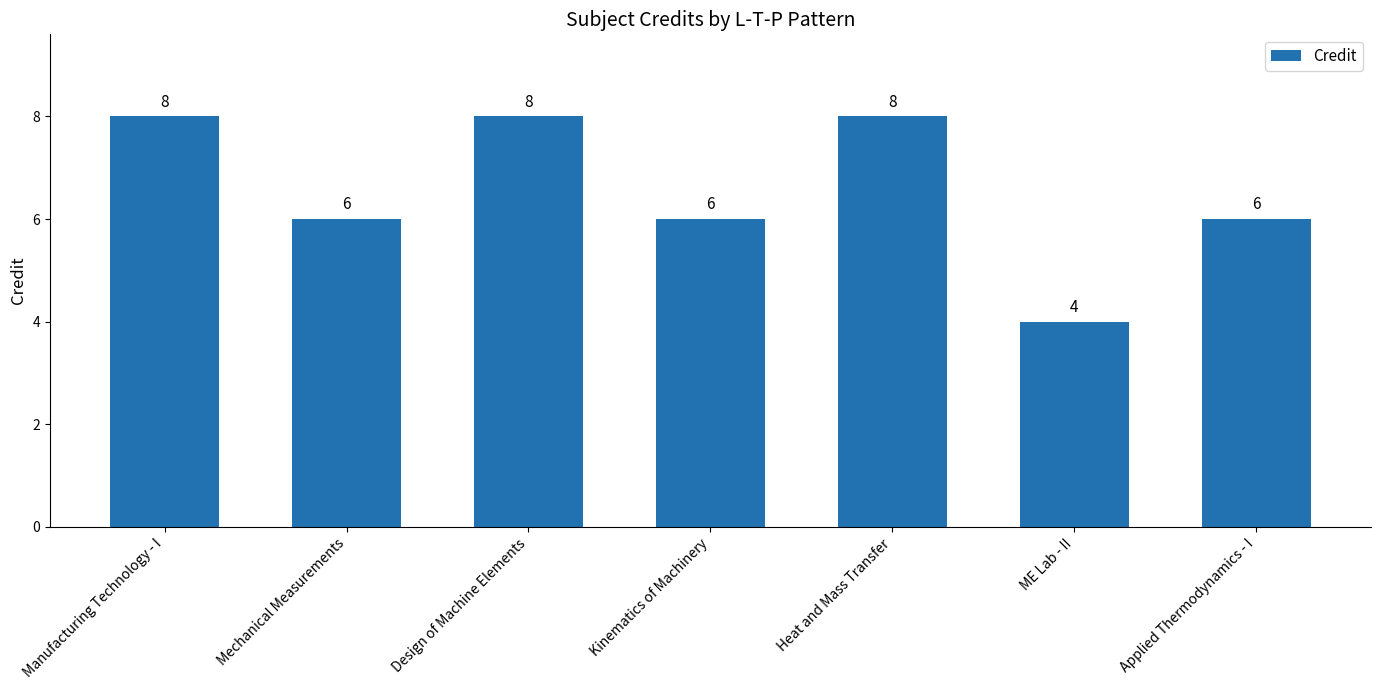

Does the chart contain any negative values?

No